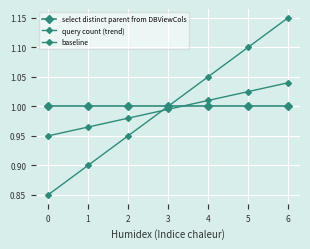

True or false: select distinct parent from DBViewCols and query count (trend) intersect in this chart.

False